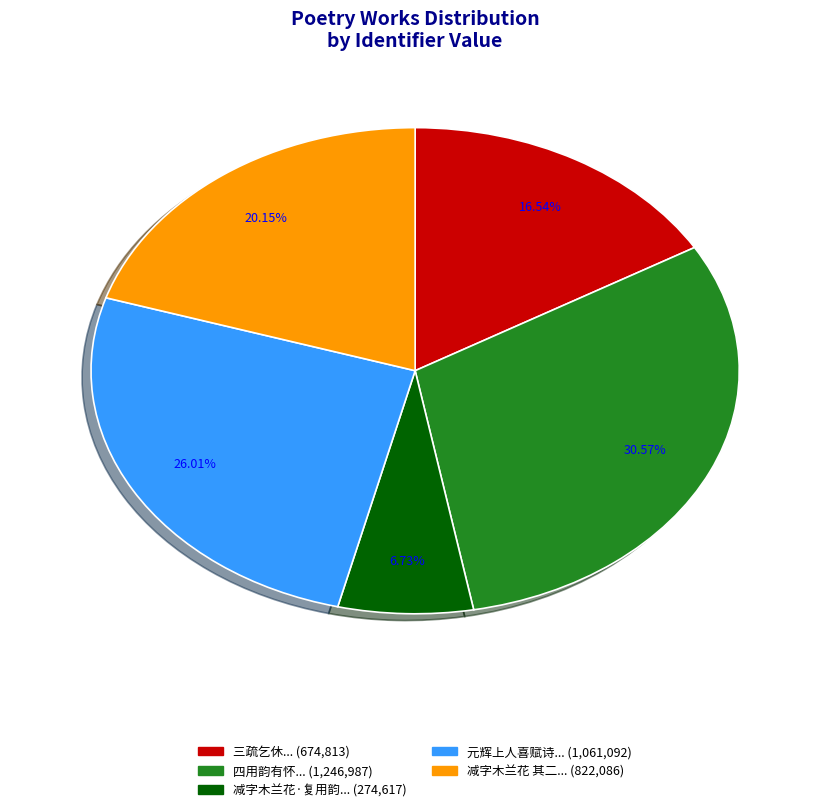

Is there any slice that represents more than half of the pie?

No